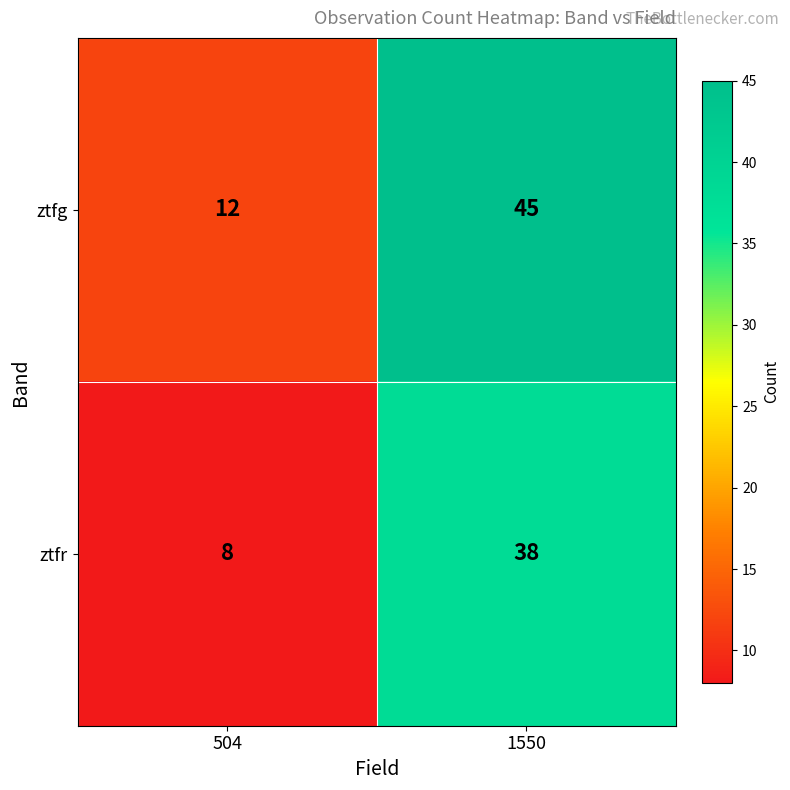

What is the difference between the maximum and minimum values in the ztfr series?

30